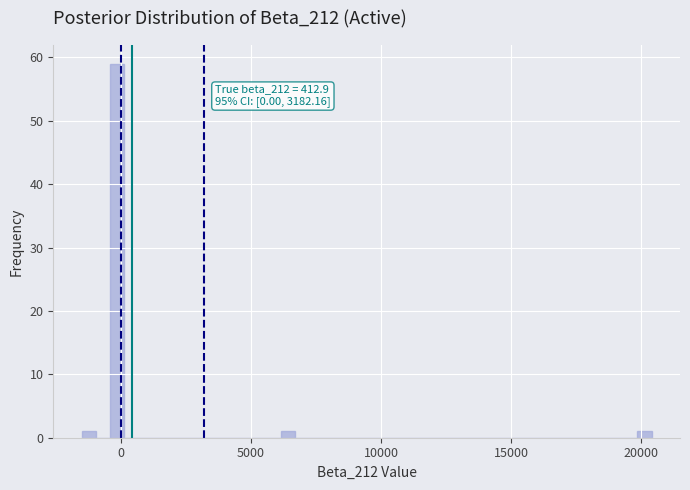

Read against the x-axis, roughly where is the centre of the tallest bar?

0